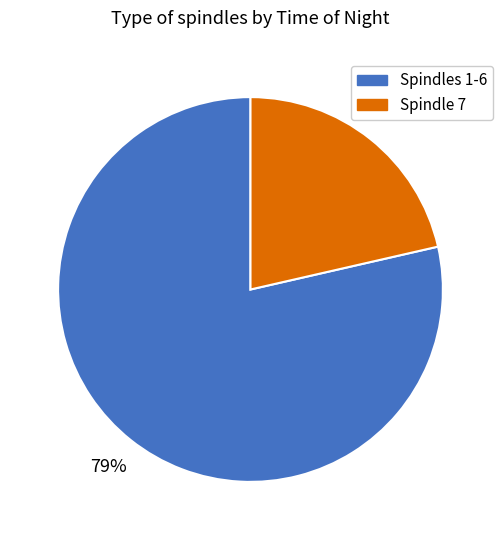

Which has a higher value, Spindles 1-6 or Spindle 7?

Spindles 1-6